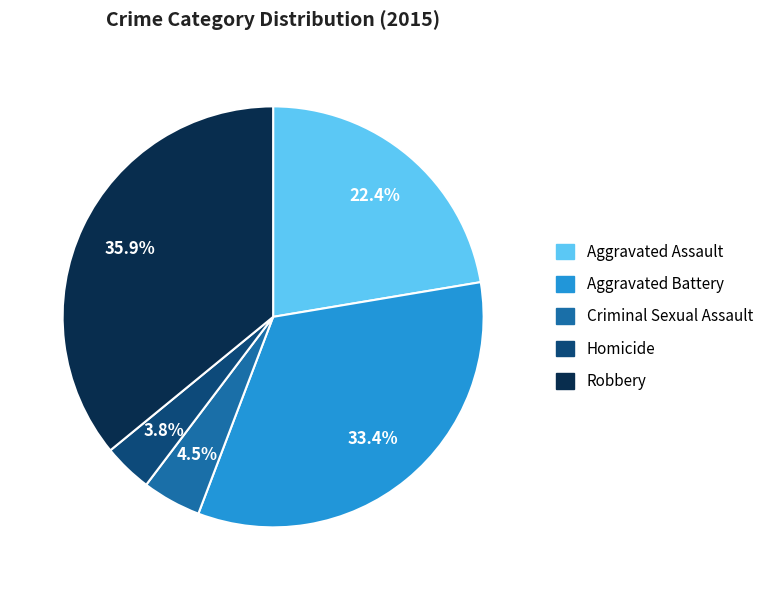

To the nearest percent, what is the difference between the Aggravated Battery and Homicide slice percentages?

30%